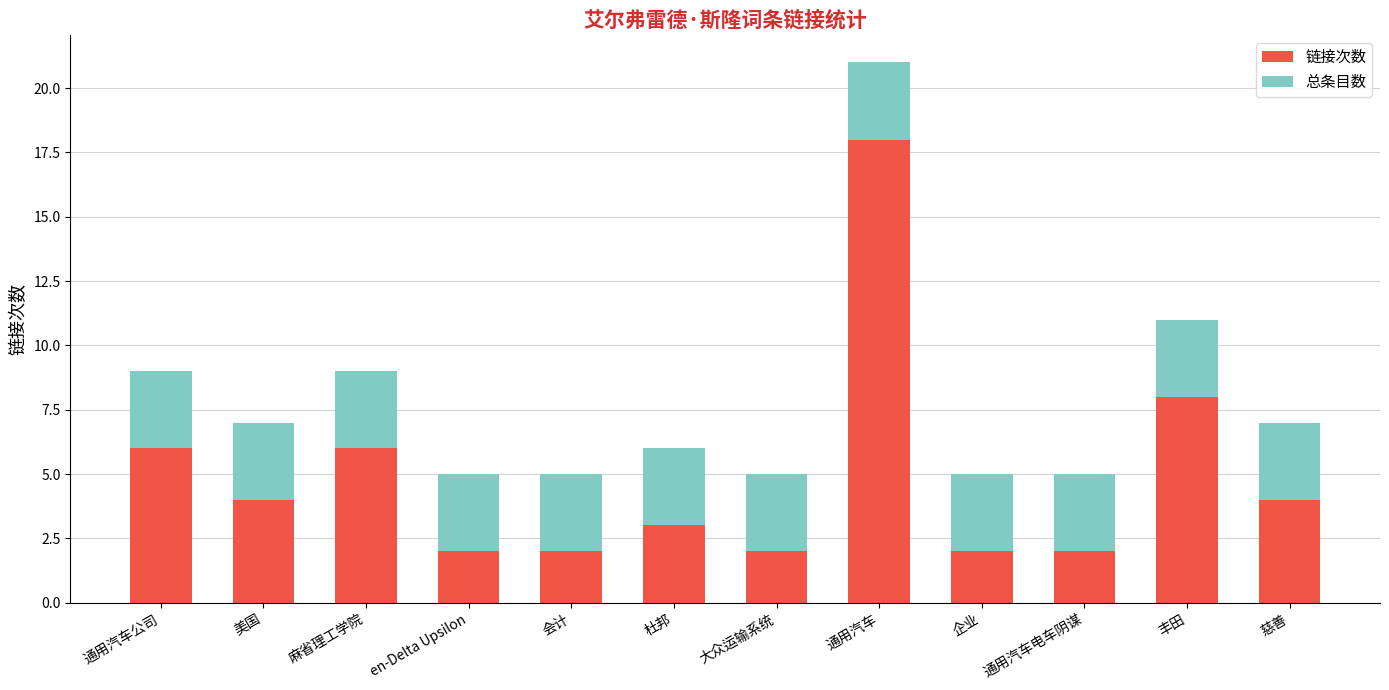

How many categories are shown in the chart?

12